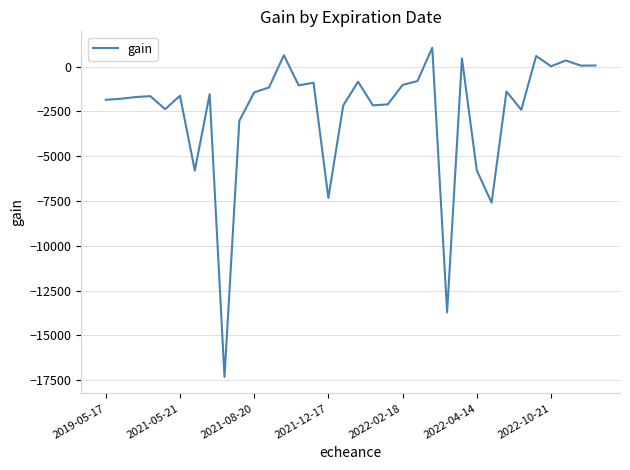

What is the maximum value shown in the chart?

1046.2